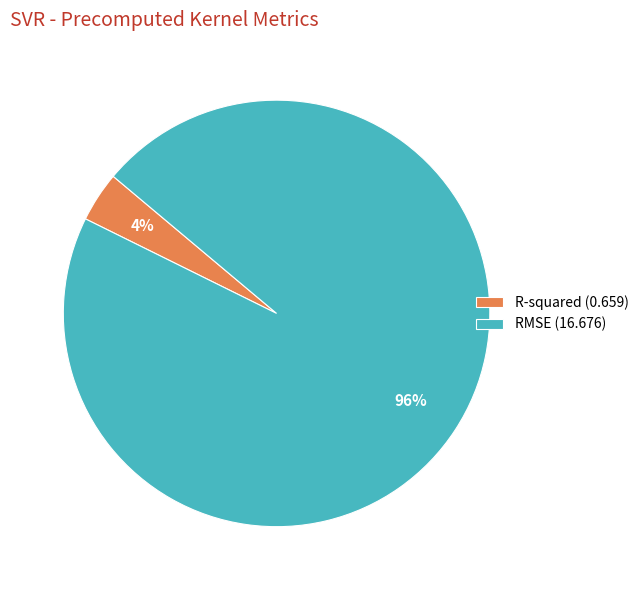

Does RMSE represent more than half of the total?

Yes